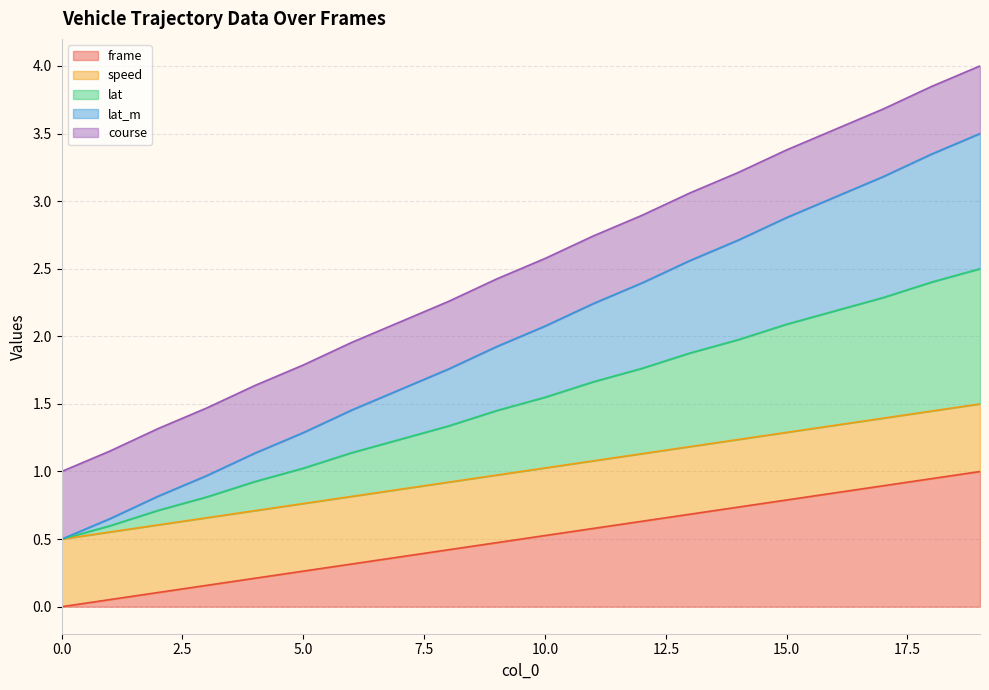

Between 6 and 3, which is larger?

6